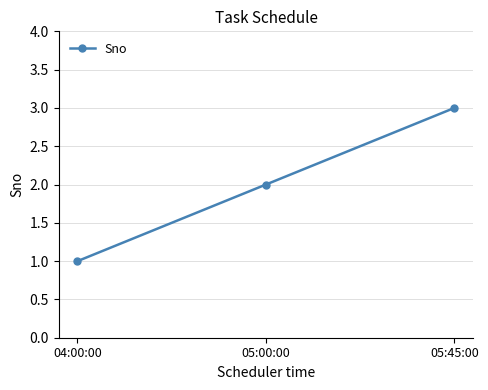

What is the greatest value displayed?

3